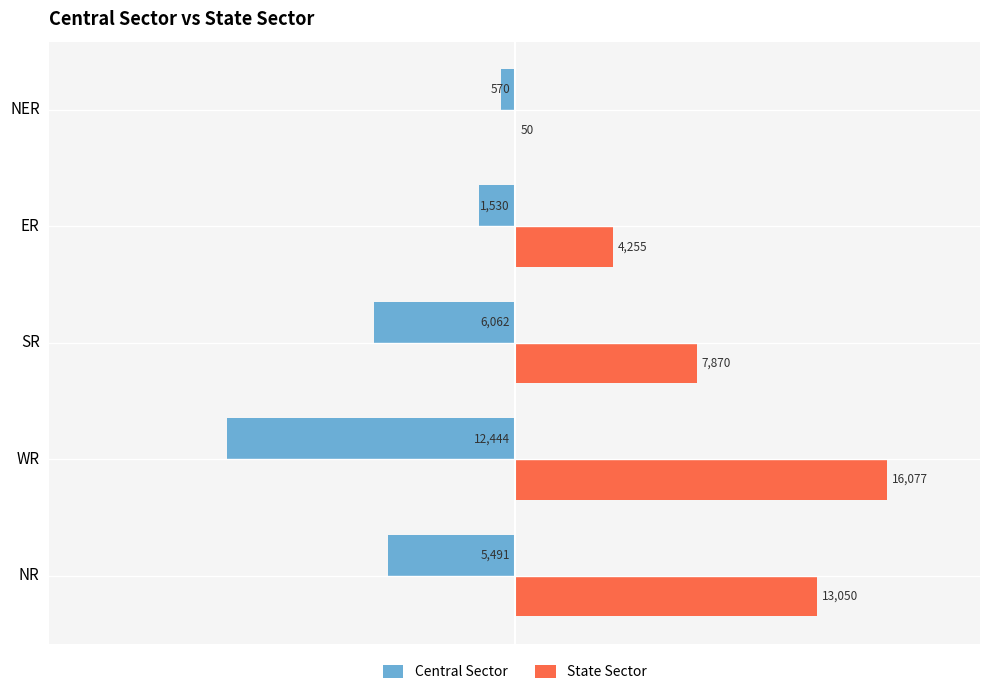

What are all the series names shown in the legend?

Central Sector, State Sector